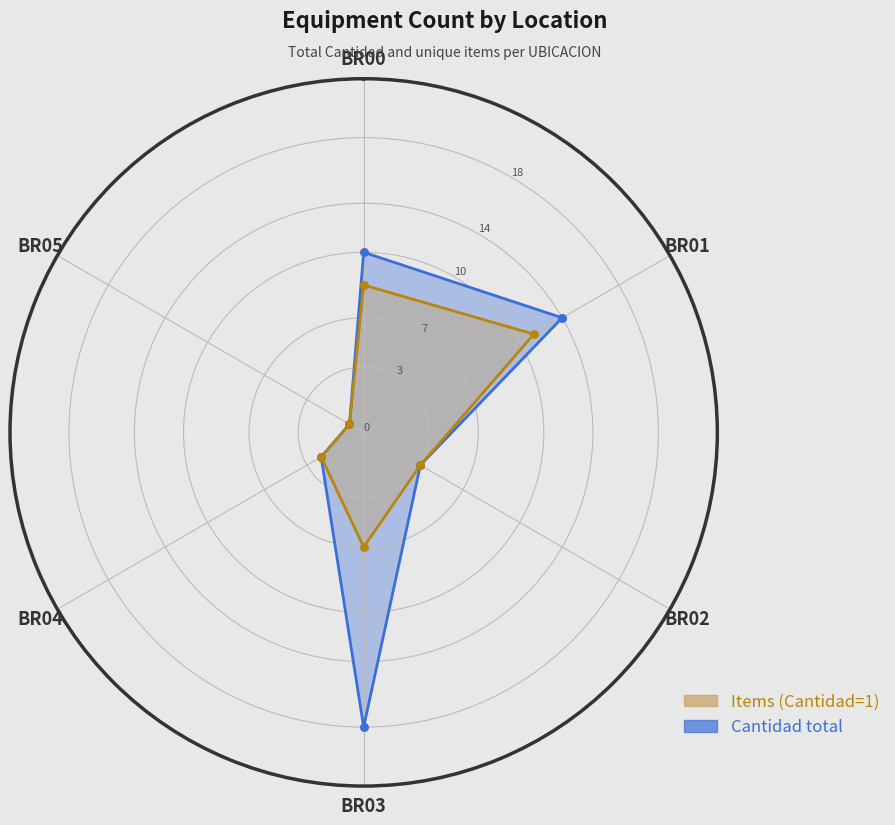

At how many categories does at least one series exceed 16?

1